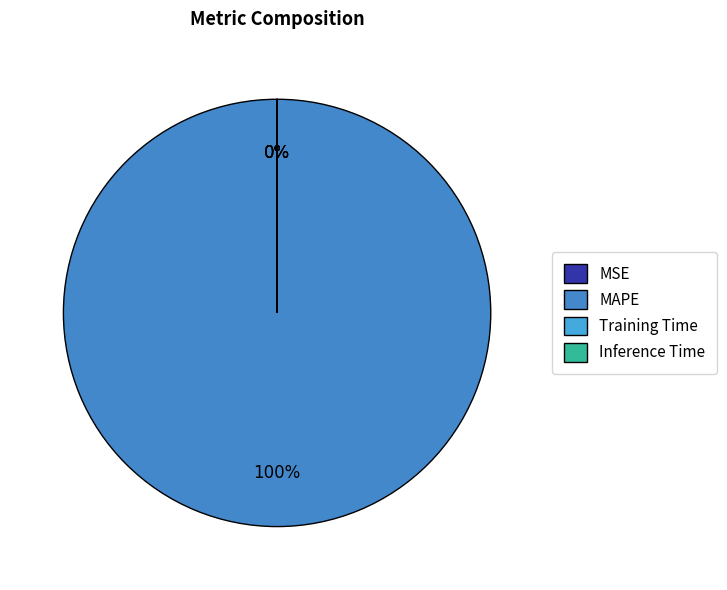

What percentage do Inference Time and MAPE together represent?

100.0%